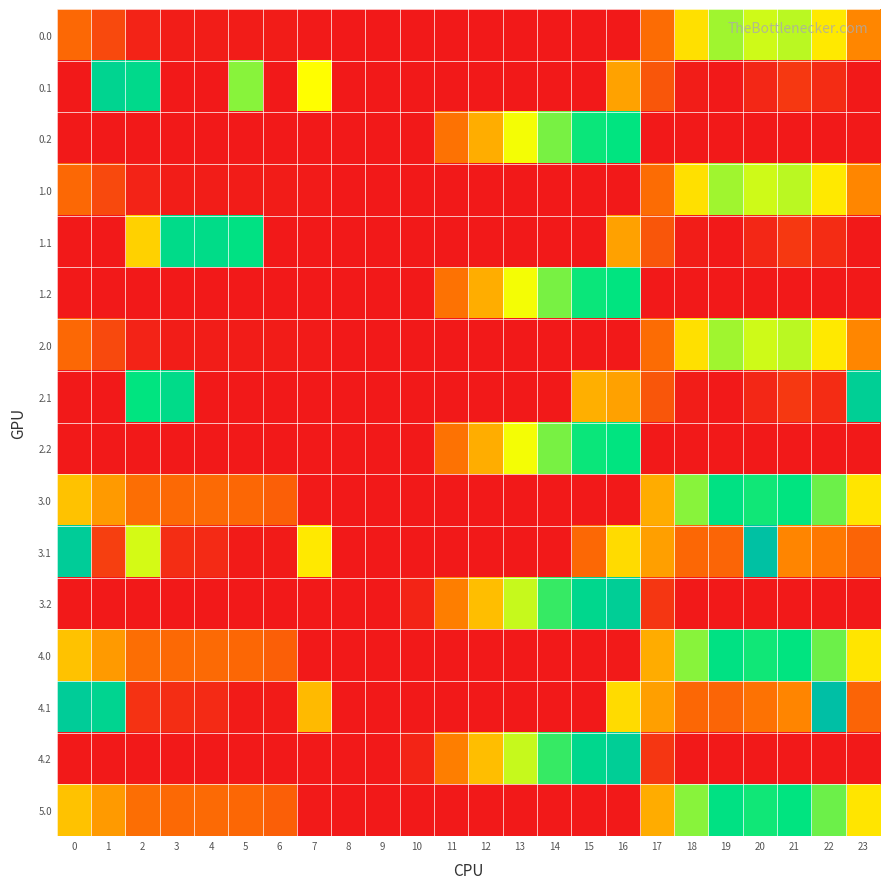

Which category has the lowest value across all series?

8